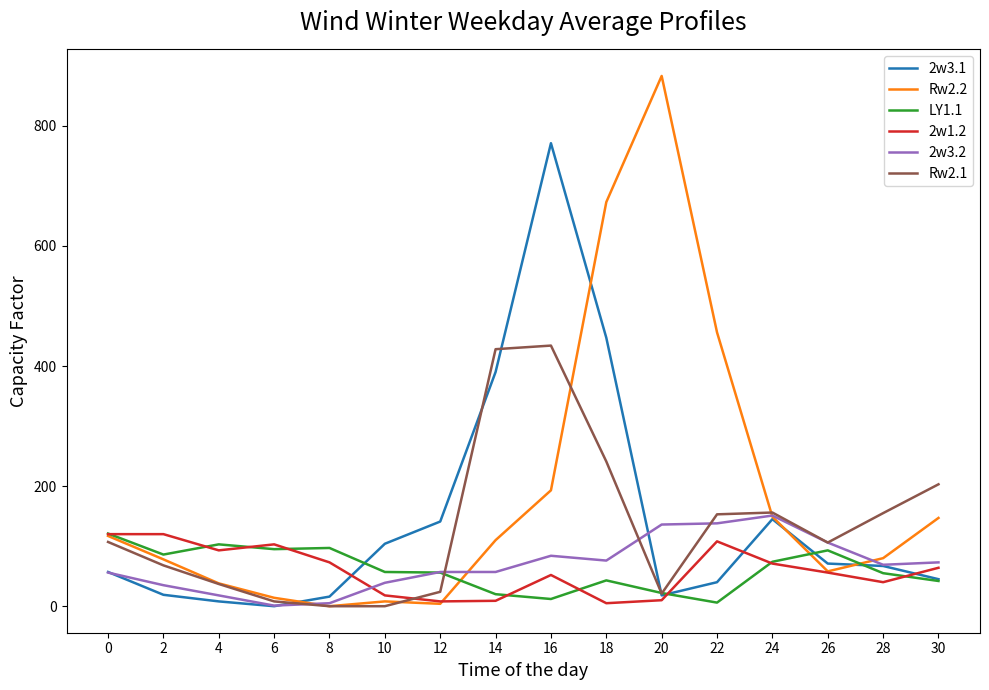

Is the value of LY1.1 at 18 greater than the value of Rw2.2 at 8?

Yes